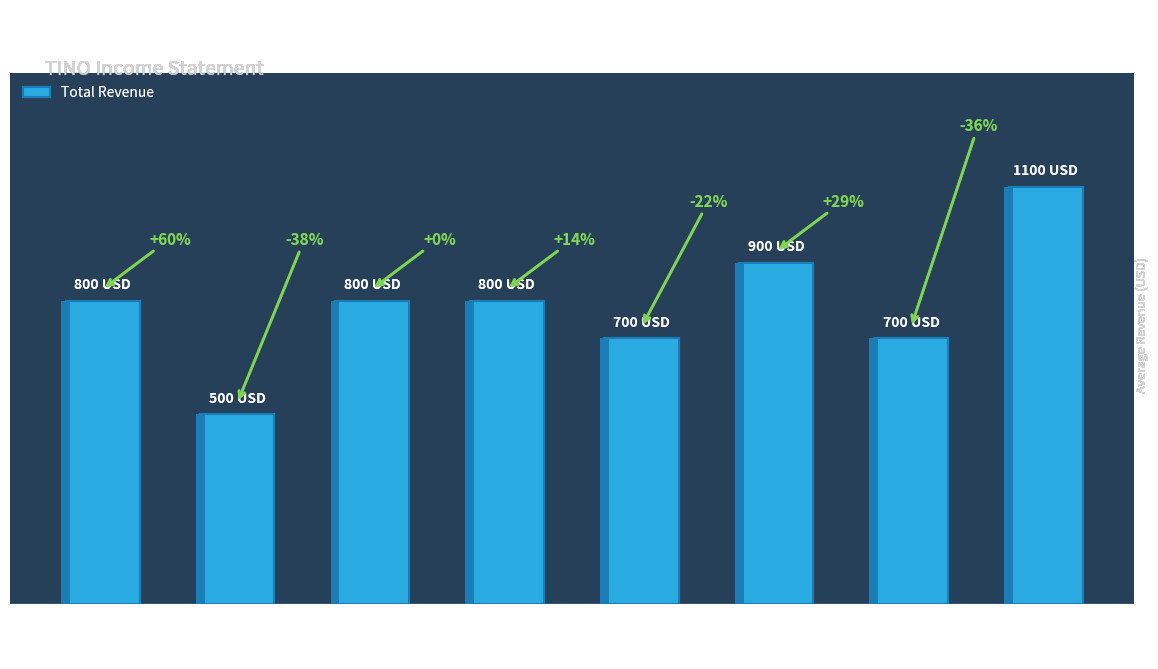

What value does the data have at 2010-09-30?

900